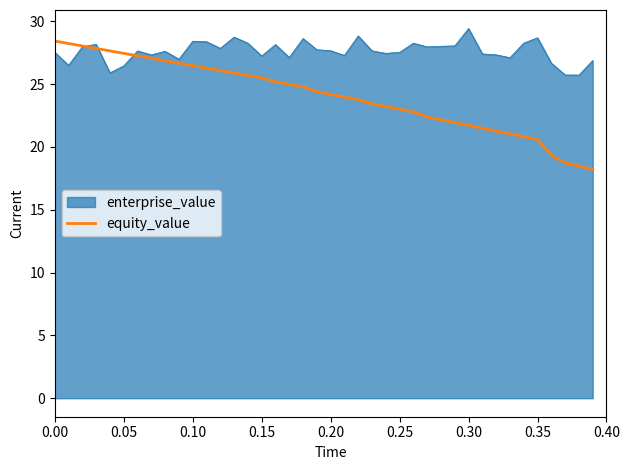

What is the minimum value shown in the chart?

18.2